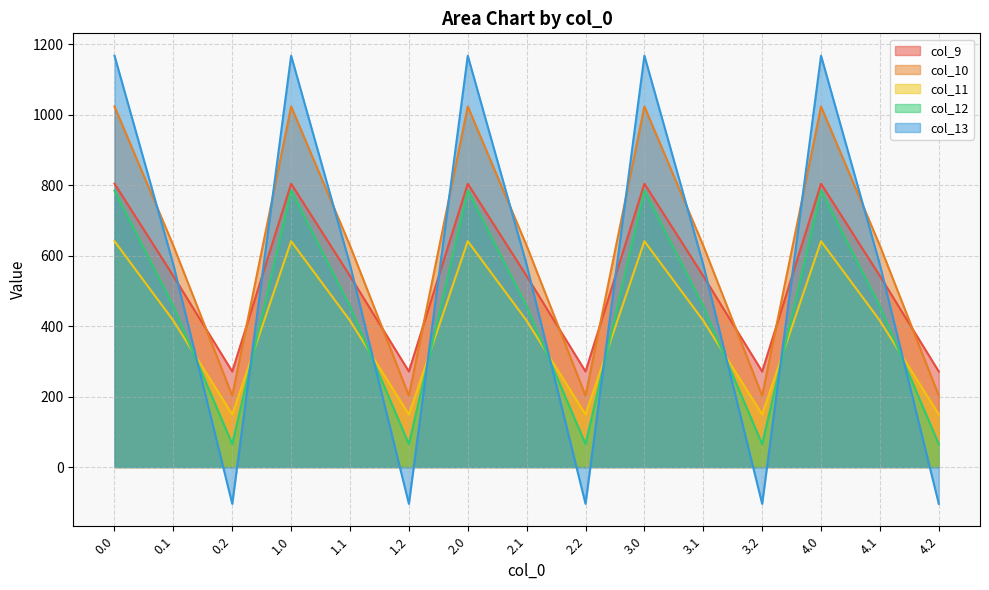

What is the difference between the highest and lowest values at 2.2?

375.5